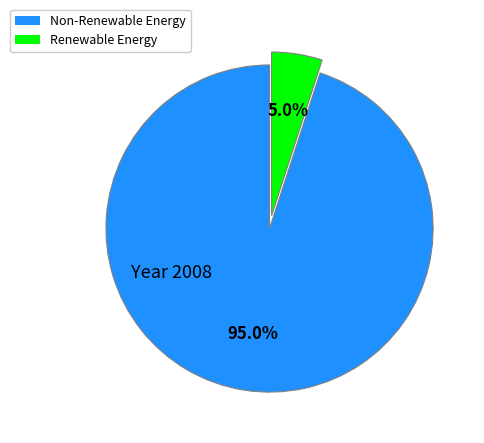

Rank the categories by value from highest to lowest.

Non-Renewable Energy, Renewable Energy